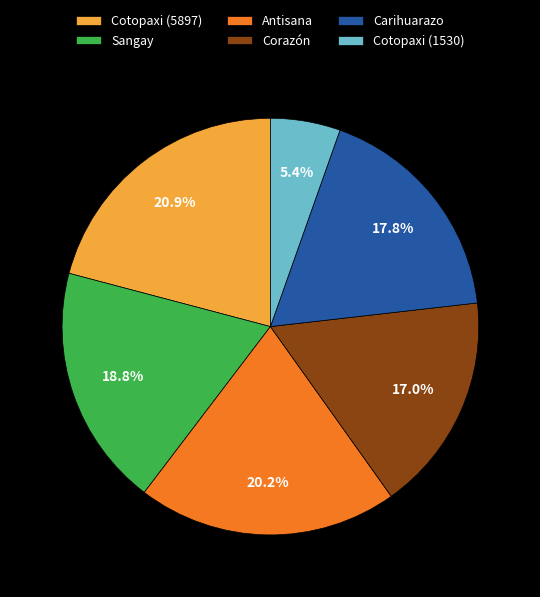

Is it true that Corazón is 17% of the pie?

True